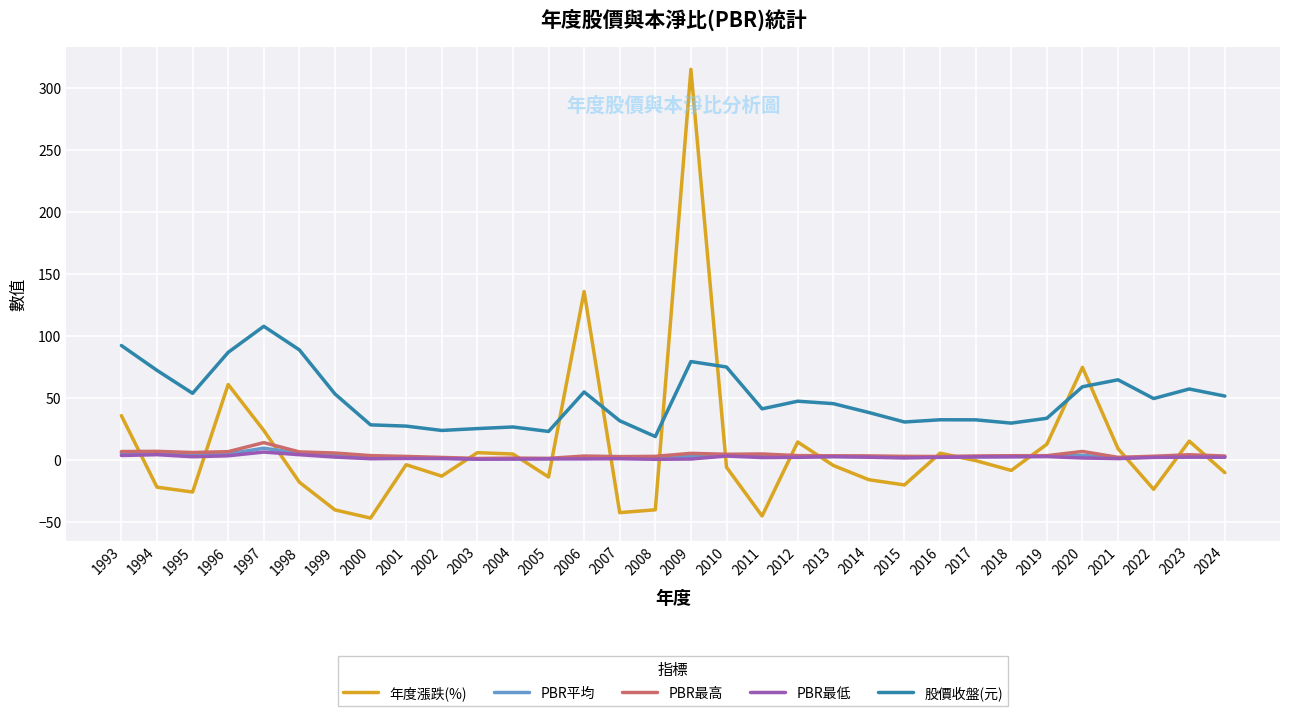

Which category has the highest value in the 股價收盤(元) series?

1997